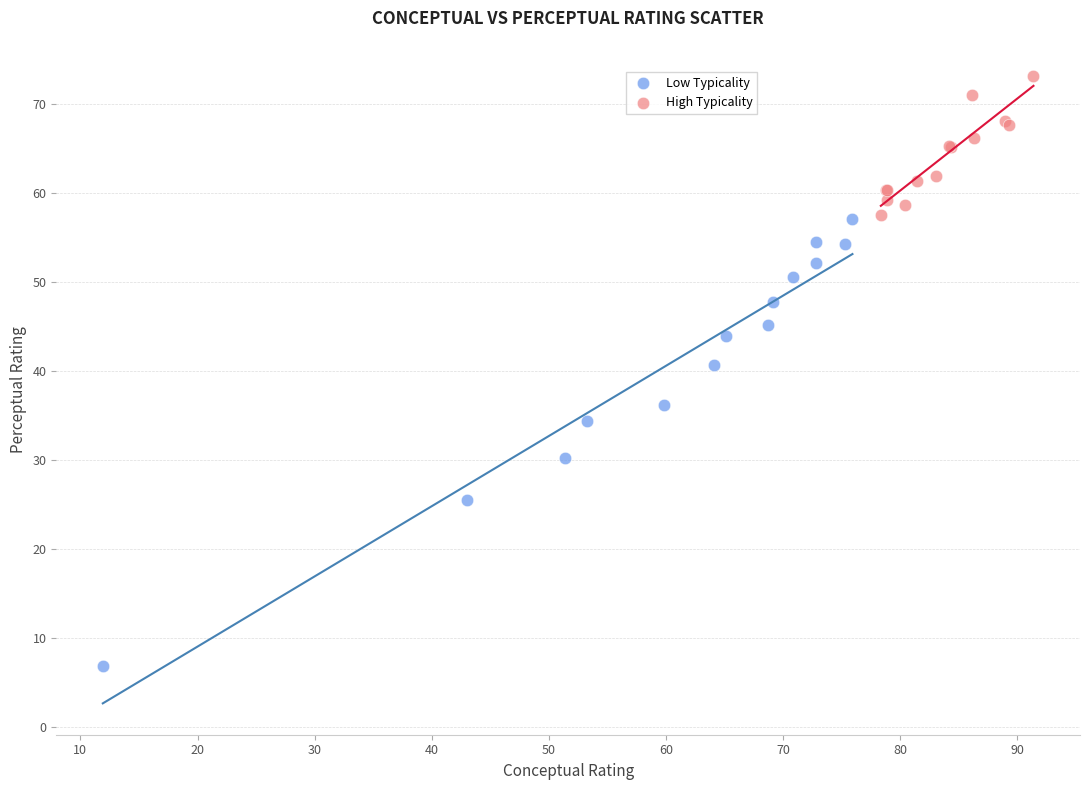

Which series has the largest Y range (max minus min)?

Low Typicality